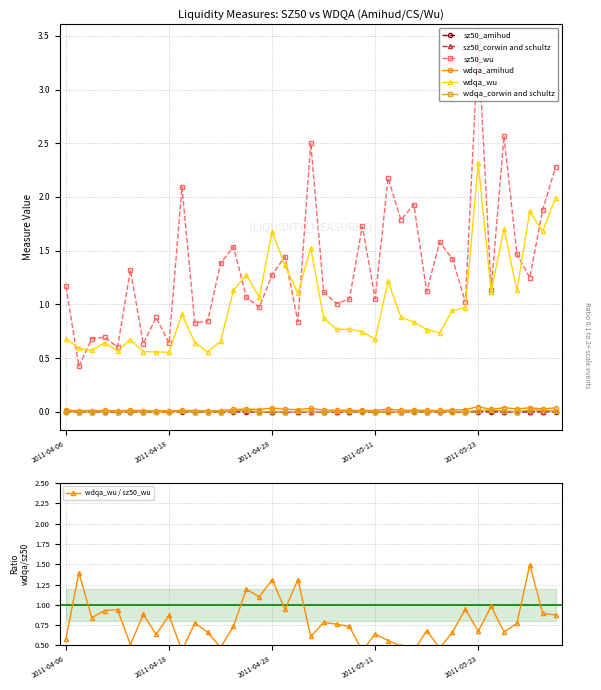

Count the number of data series in this chart.

6